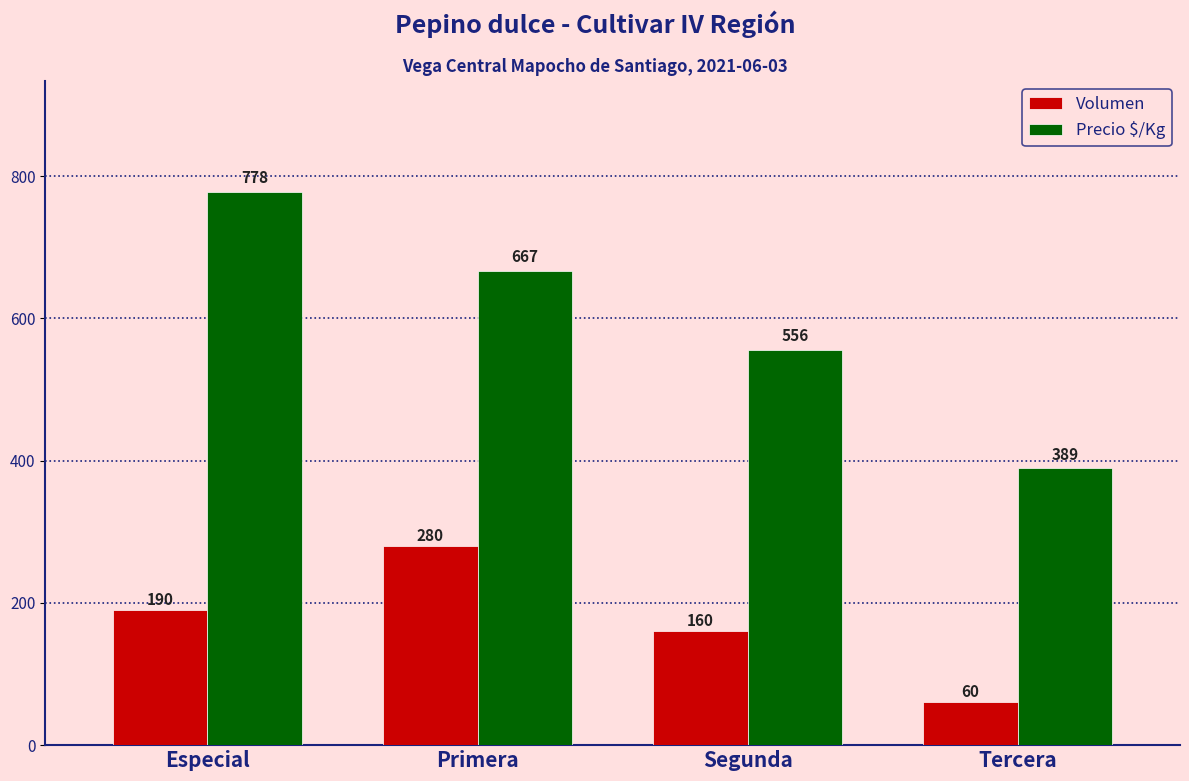

At which label is Volumen closest to 170?

Segunda